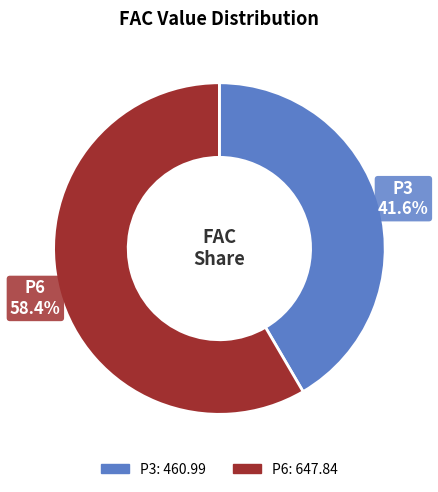

What percentage is the P3 slice, to the nearest percent?

42%